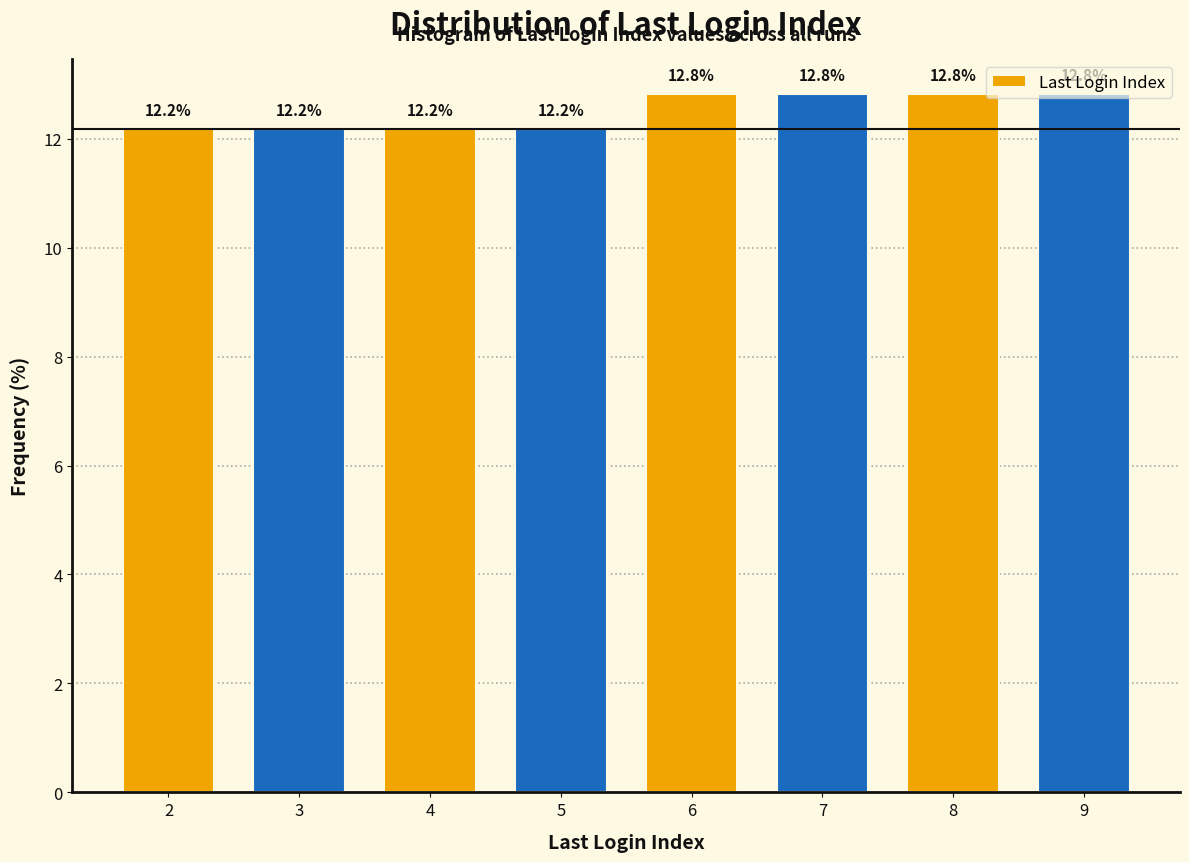

What is the smallest value displayed?

12.2